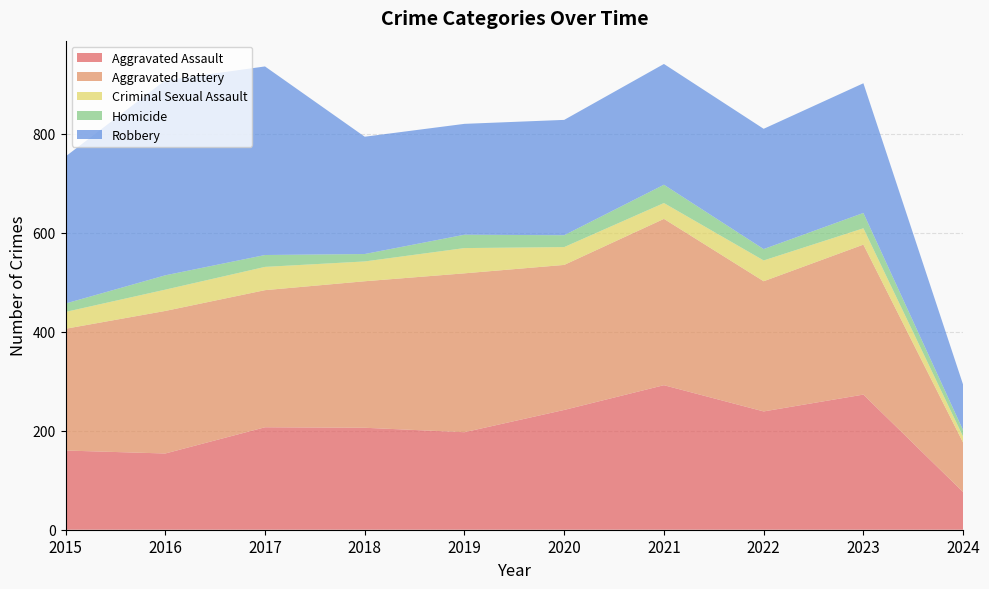

Reading left to right, list all the values displayed in this chart.

Aggravated Assault: 160	154	207	206	197	242	292	239	273	76
Aggravated Battery: 246	288	277	296	321	293	336	263	303	100
Criminal Sexual Assault: 34	43	47	40	51	36	32	42	33	12
Homicide: 17	29	24	15	27	24	37	23	31	13
Robbery: 297	394	381	237	224	233	244	243	262	92